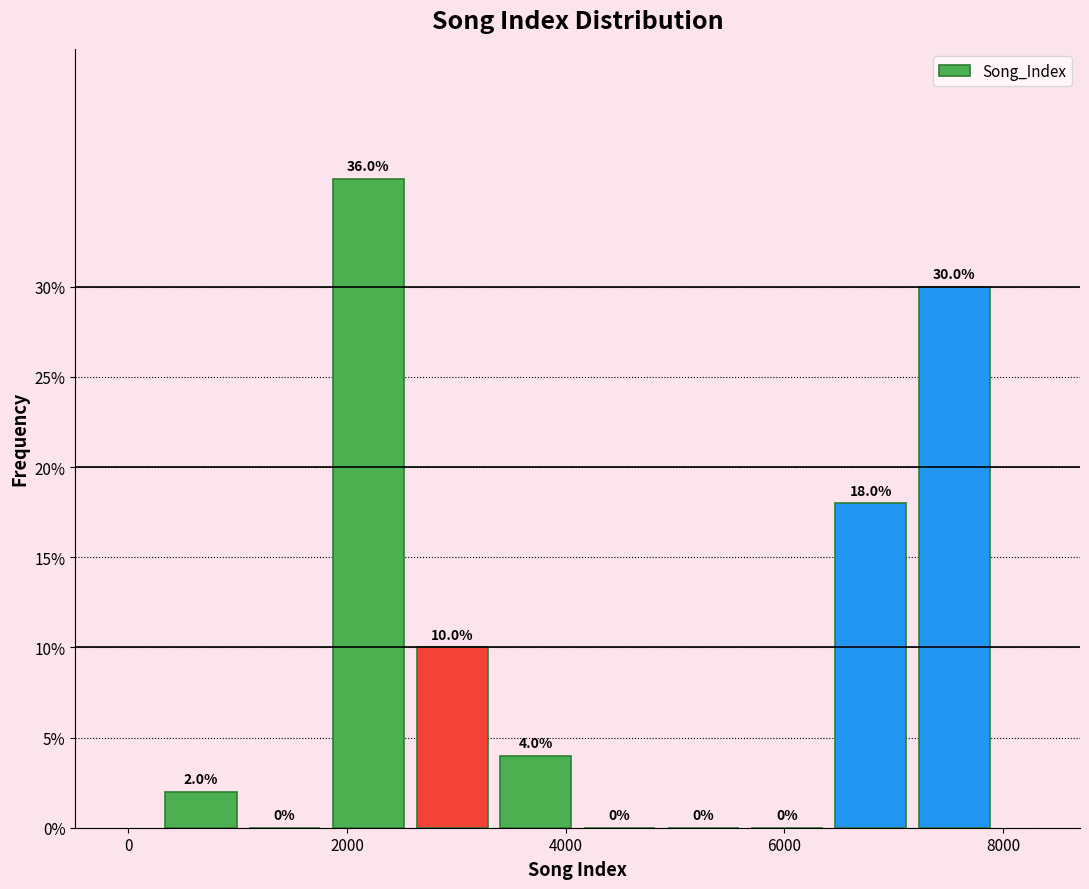

Read against the x-axis, roughly where is the centre of the tallest bar?

2200